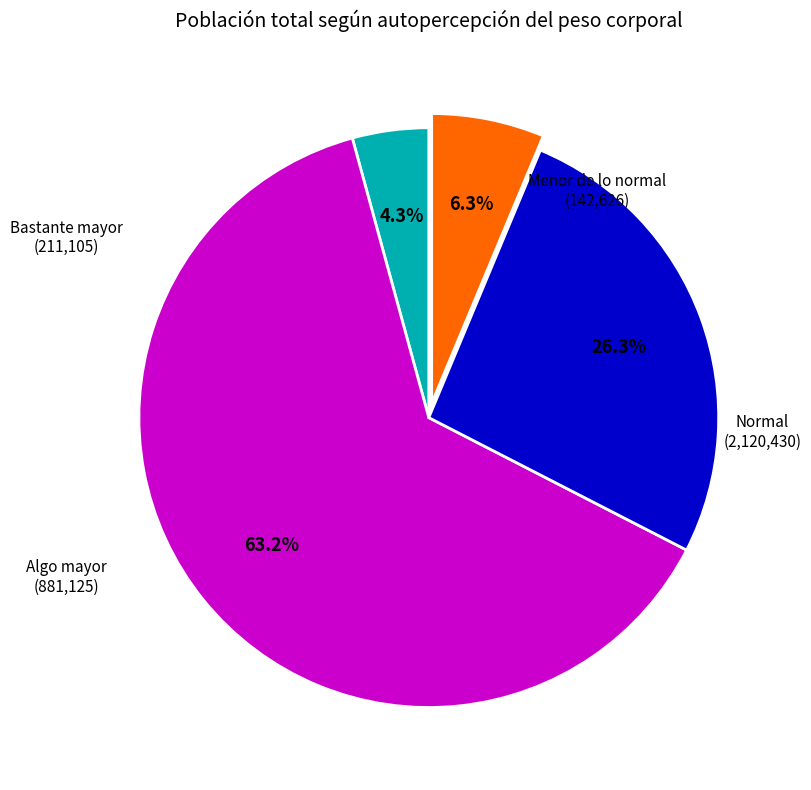

Does any single category account for the majority?

Yes